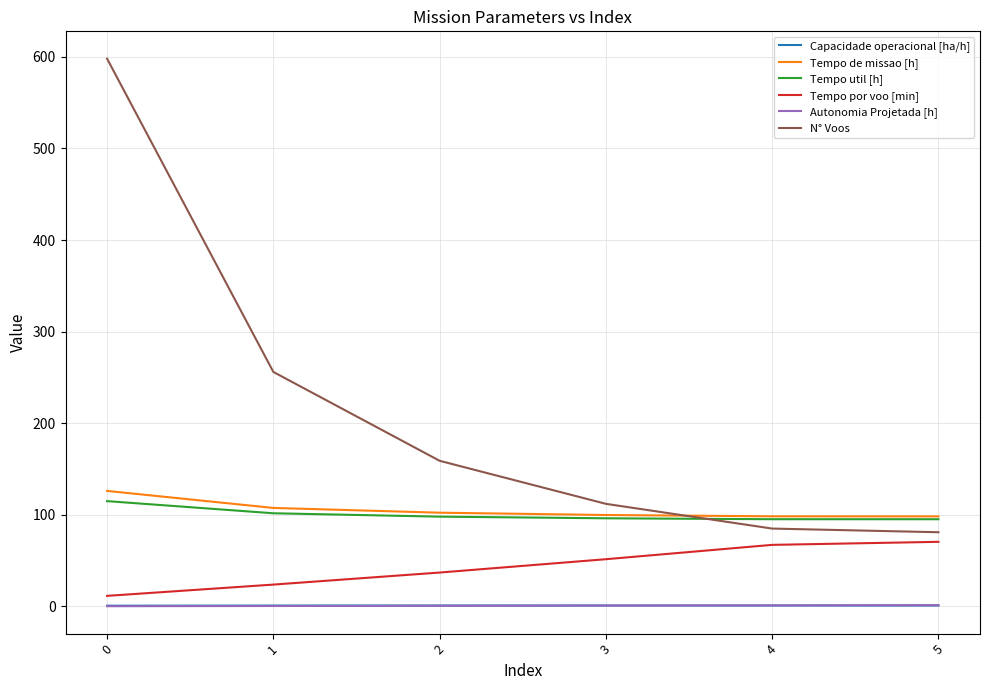

The value of Tempo util [h] at 4 is 95.2. True or false?

True